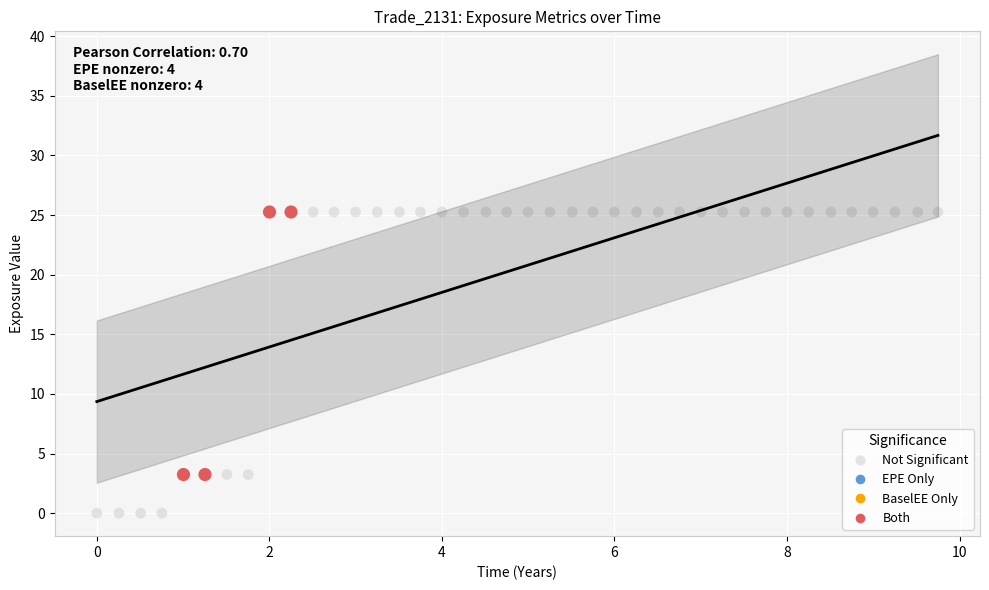

Which series has the largest Y range (max minus min)?

Not Significant